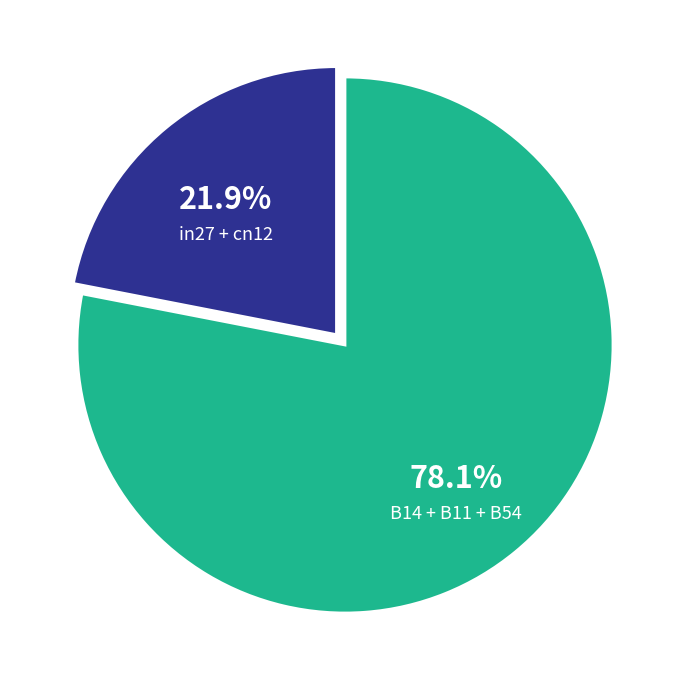

Is there a majority slice in this chart?

Yes